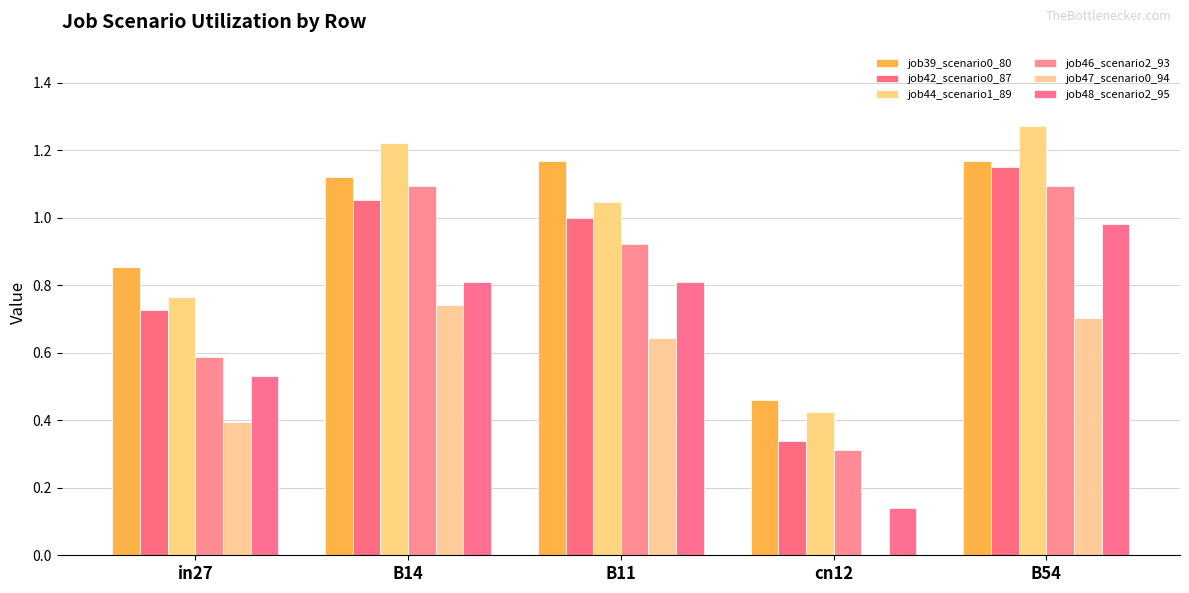

The value of job47_scenario0_94 at B54 is 0.7. True or false?

True